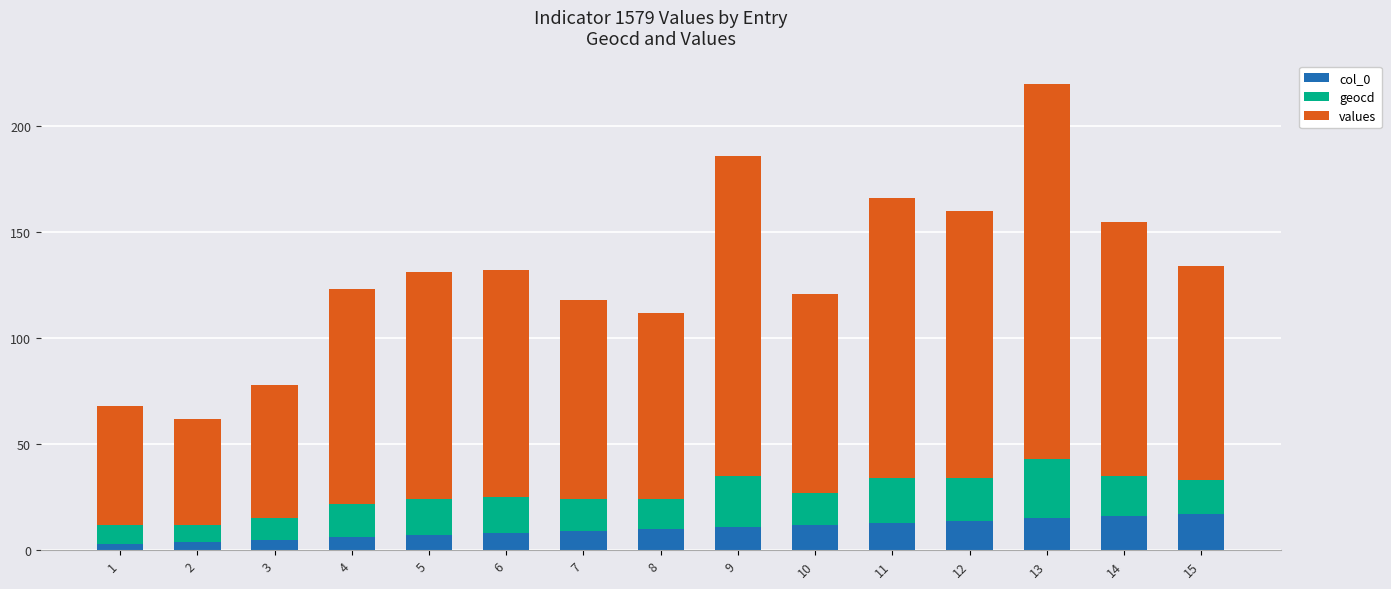

What is the highest value of the col_0 series?

17